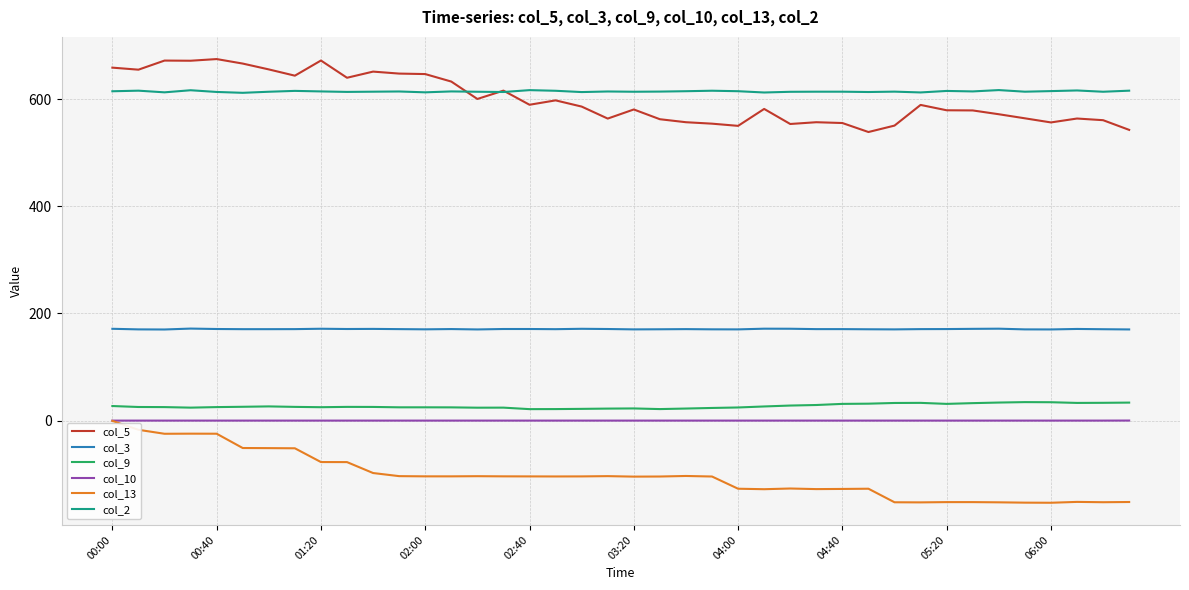

True or false: col_3 and col_10 cross at least once.

False